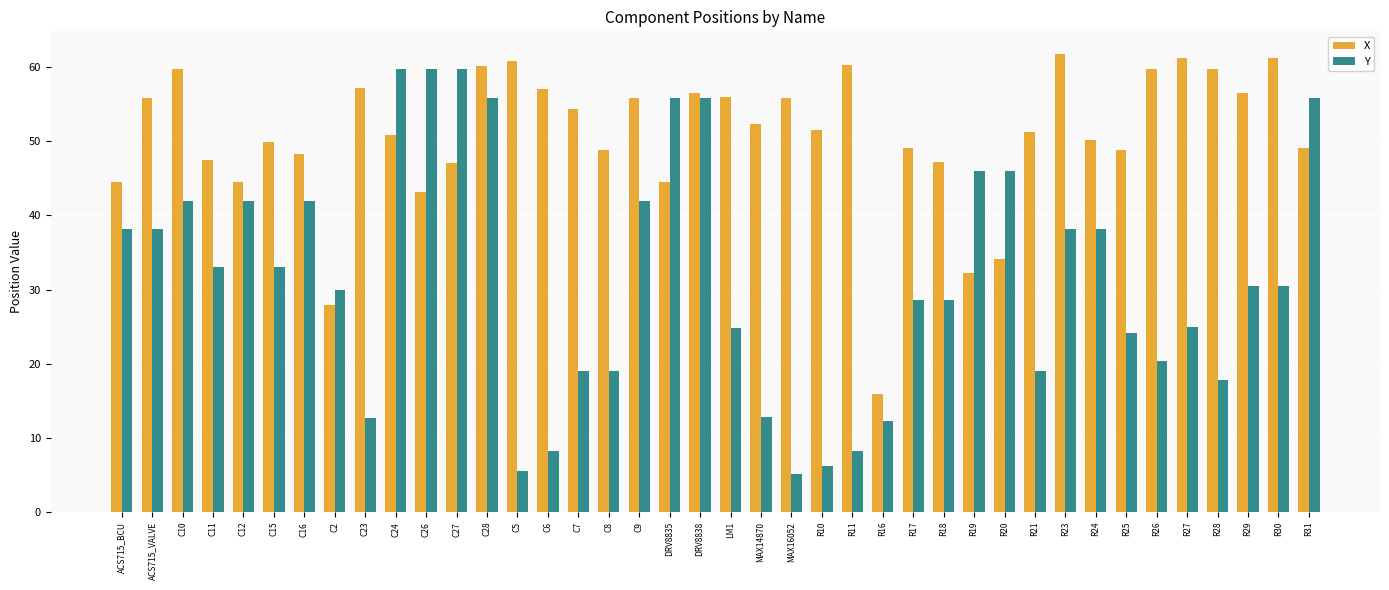

Which series has the largest total across all categories?

X